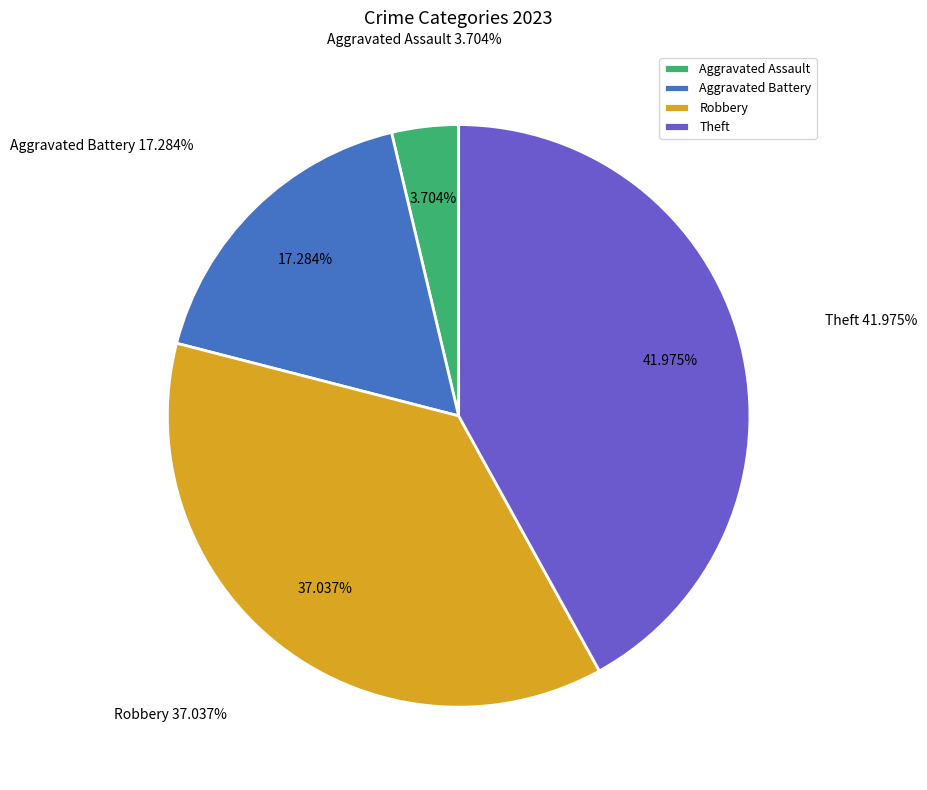

To the nearest percent, what is the average slice percentage?

25%